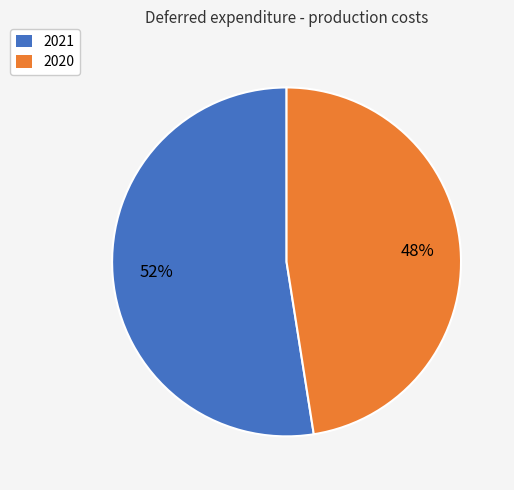

To the nearest percent, what is the average slice percentage?

50%